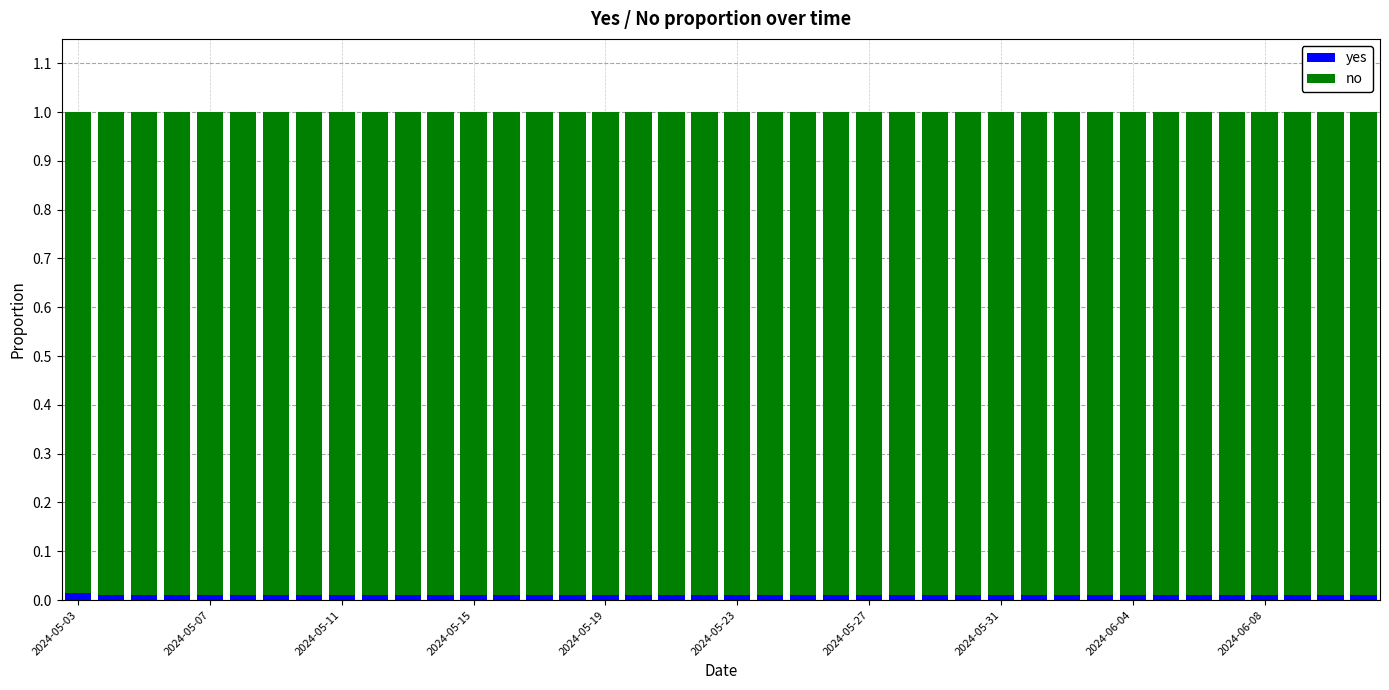

What is the sum of all yes values?

0.4